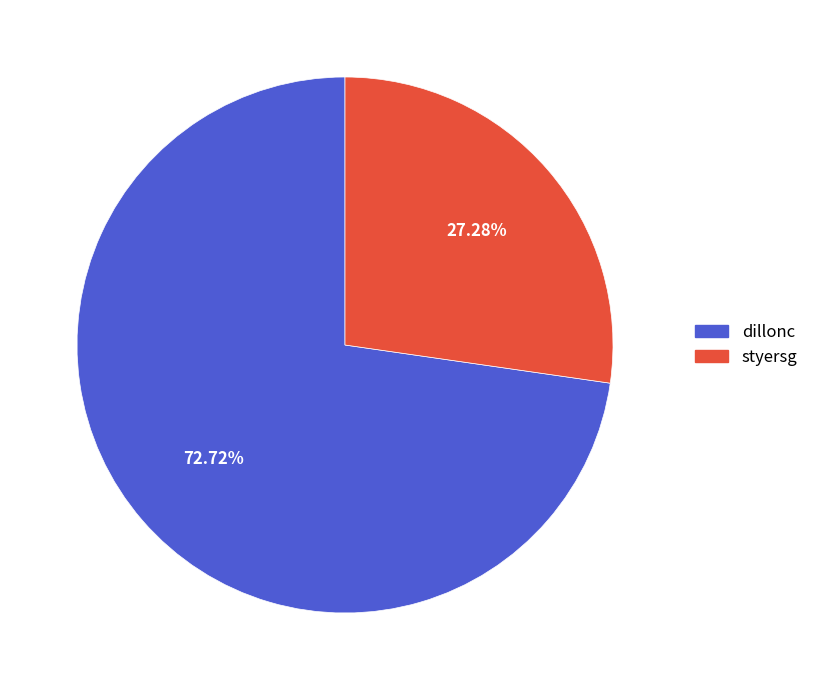

To the nearest percent, what is the average slice percentage?

50%